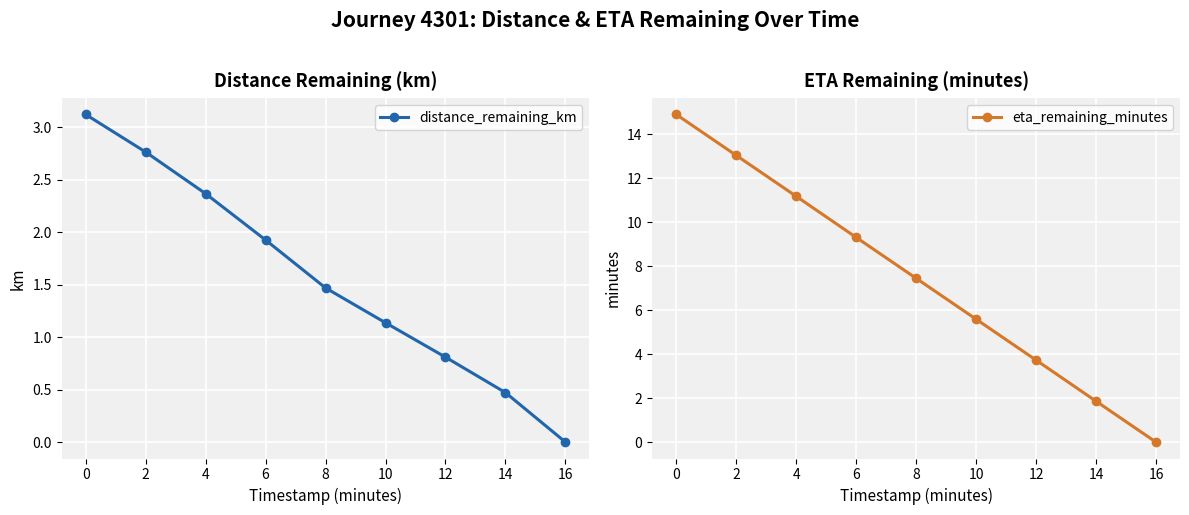

True or false: distance_remaining_km has more than 1 interior local peaks.

False